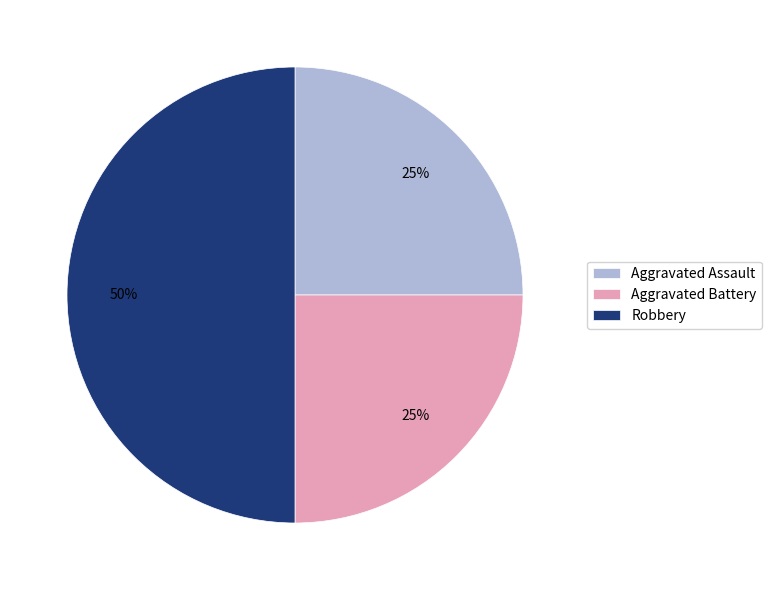

Which slice is the largest?

Robbery